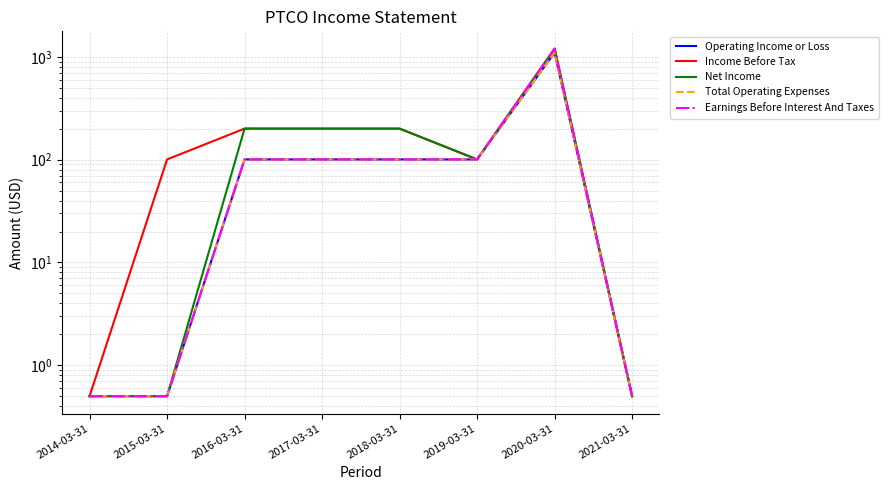

Does the chart display data point markers on the line(s)?

No